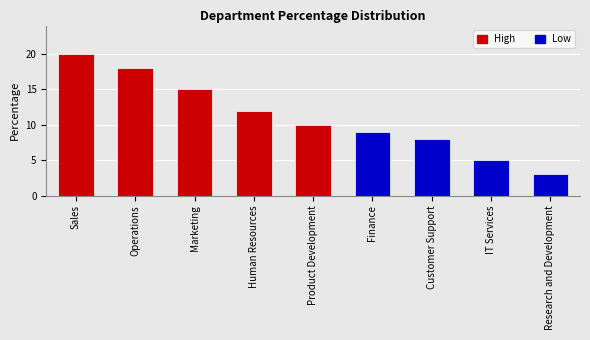

How many data points are less than 10?

4